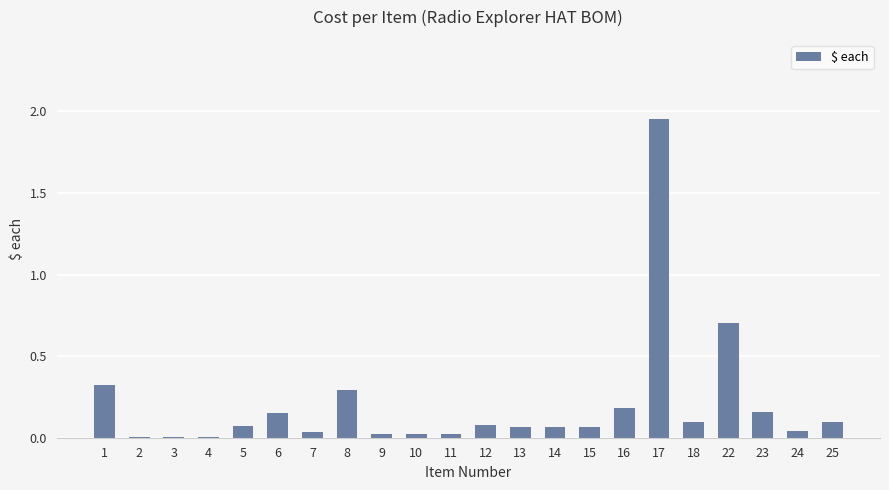

Which label corresponds to the largest value in the chart?

17